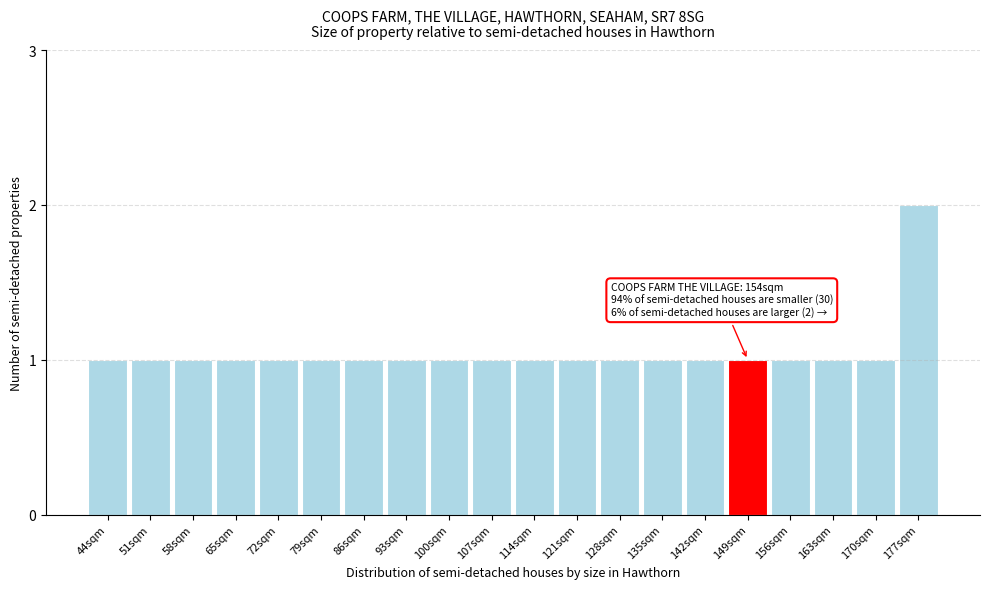

Reading left to right, transcribe all the data shown in this chart.

44sqm=1	51sqm=1	58sqm=1	65sqm=1	72sqm=1	79sqm=1	86sqm=1	93sqm=1	100sqm=1	107sqm=1	114sqm=1	121sqm=1	128sqm=1	135sqm=1	142sqm=1	149sqm=1	156sqm=1	163sqm=1	170sqm=1	177sqm=2